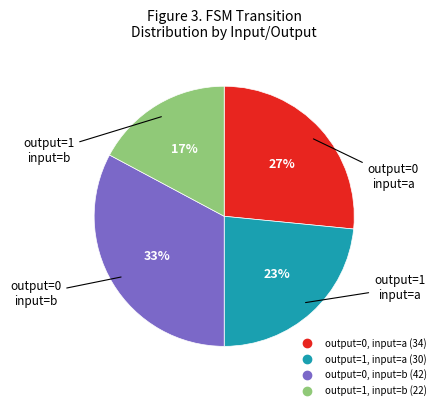

Do output=0, input=b and output=0, input=a together represent more than half of the pie?

Yes